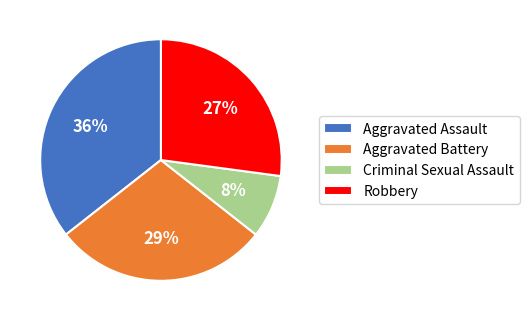

What is the smallest slice in the pie chart?

Criminal Sexual Assault